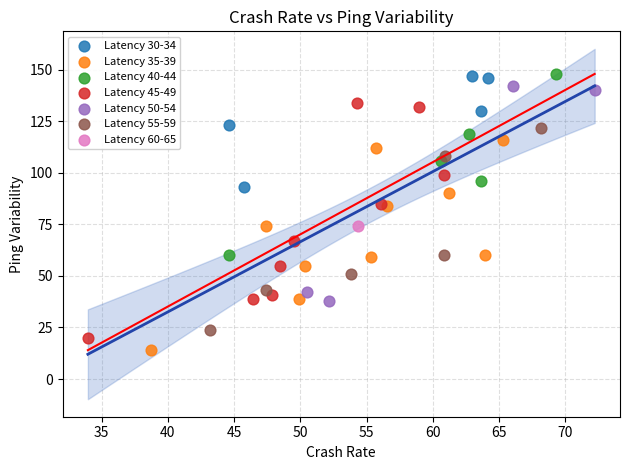

What are all the series names shown in the legend?

Latency 30-34, Latency 35-39, Latency 40-44, Latency 45-49, Latency 50-54, Latency 55-59, Latency 60-65